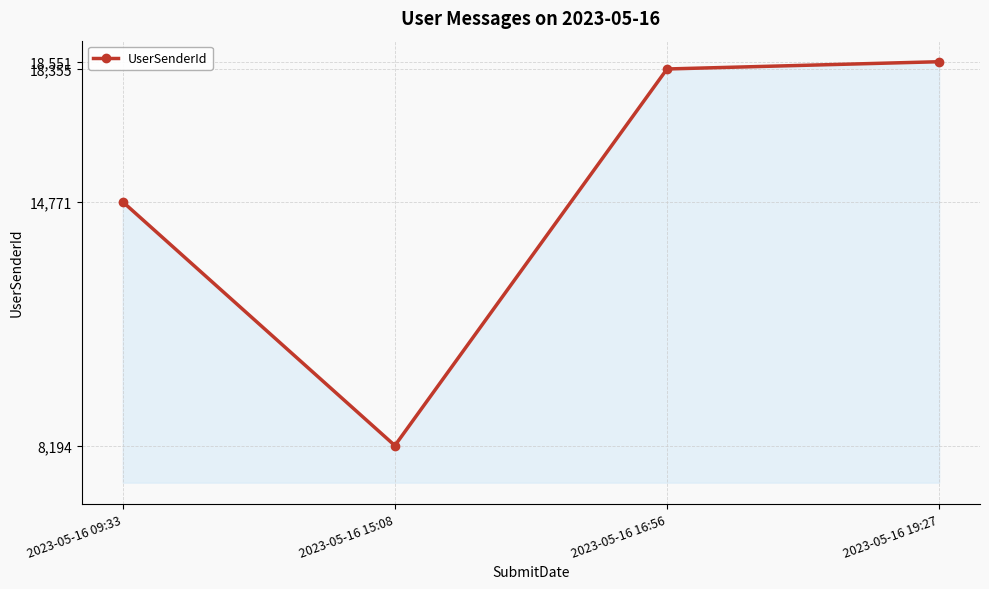

At which category does the chart reach its peak across all series?

2023-05-16 19:27